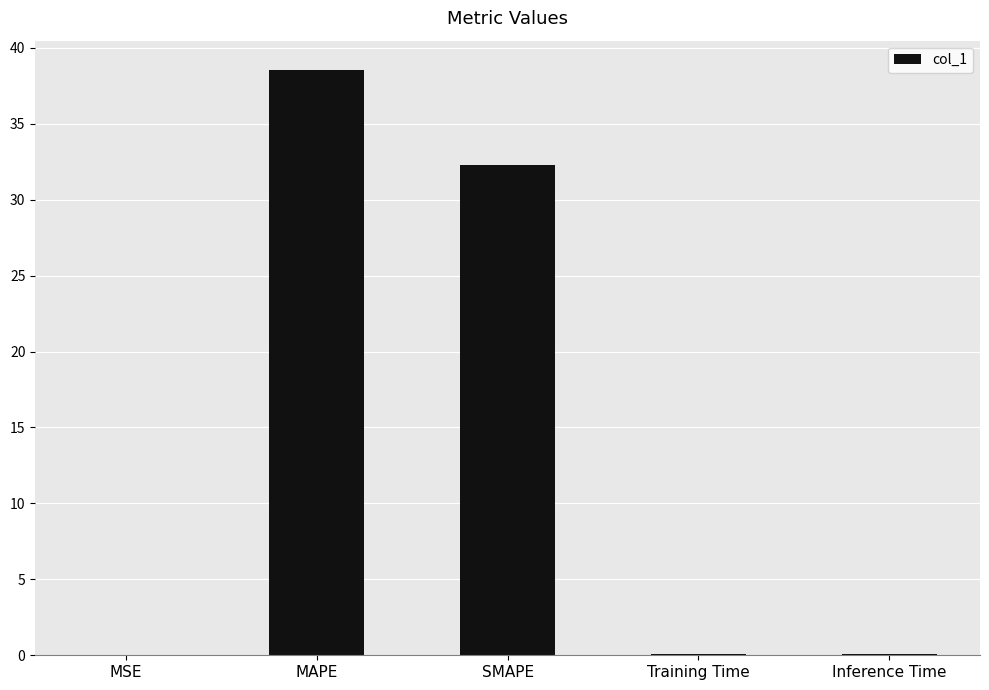

Which label corresponds to the largest value in the chart?

MAPE